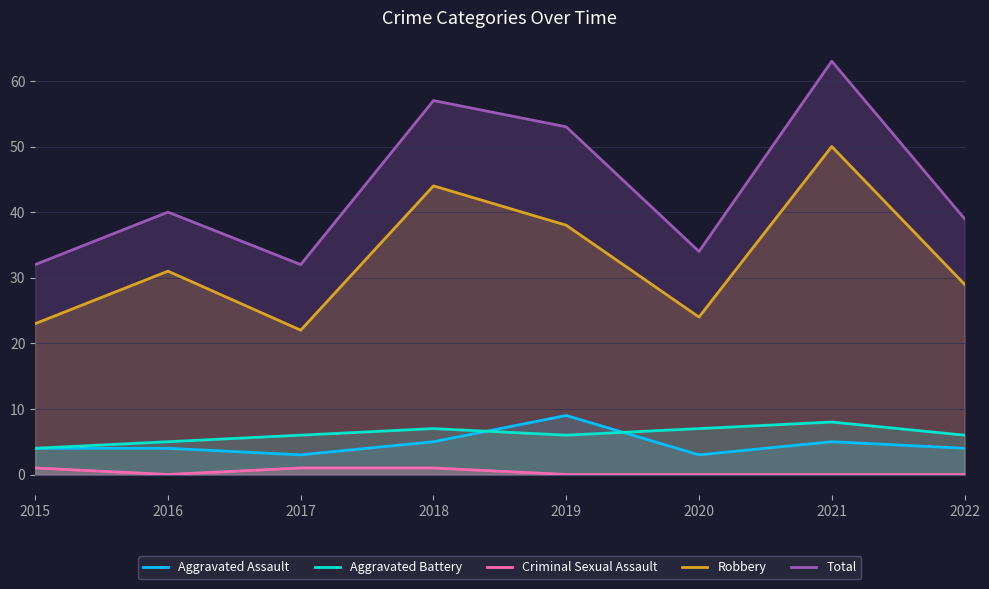

Between 2016 and 2017, which series saw the biggest shift?

Robbery